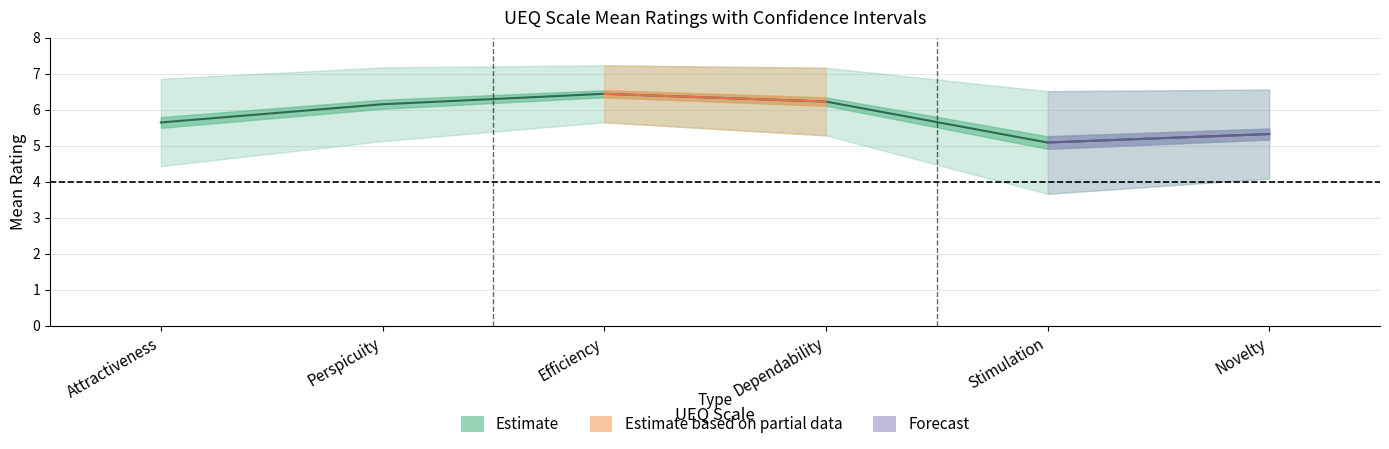

Where is the first local minimum for Mean?

Stimulation